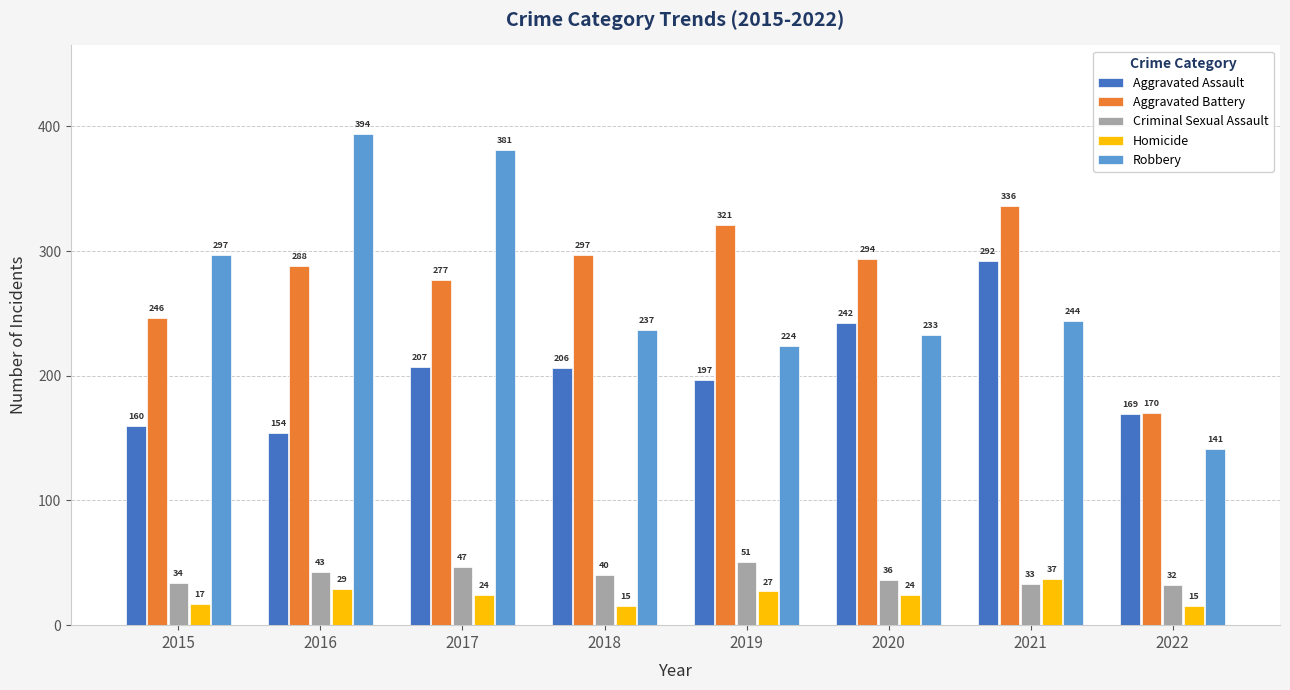

At how many categories does at least one series exceed 310?

4